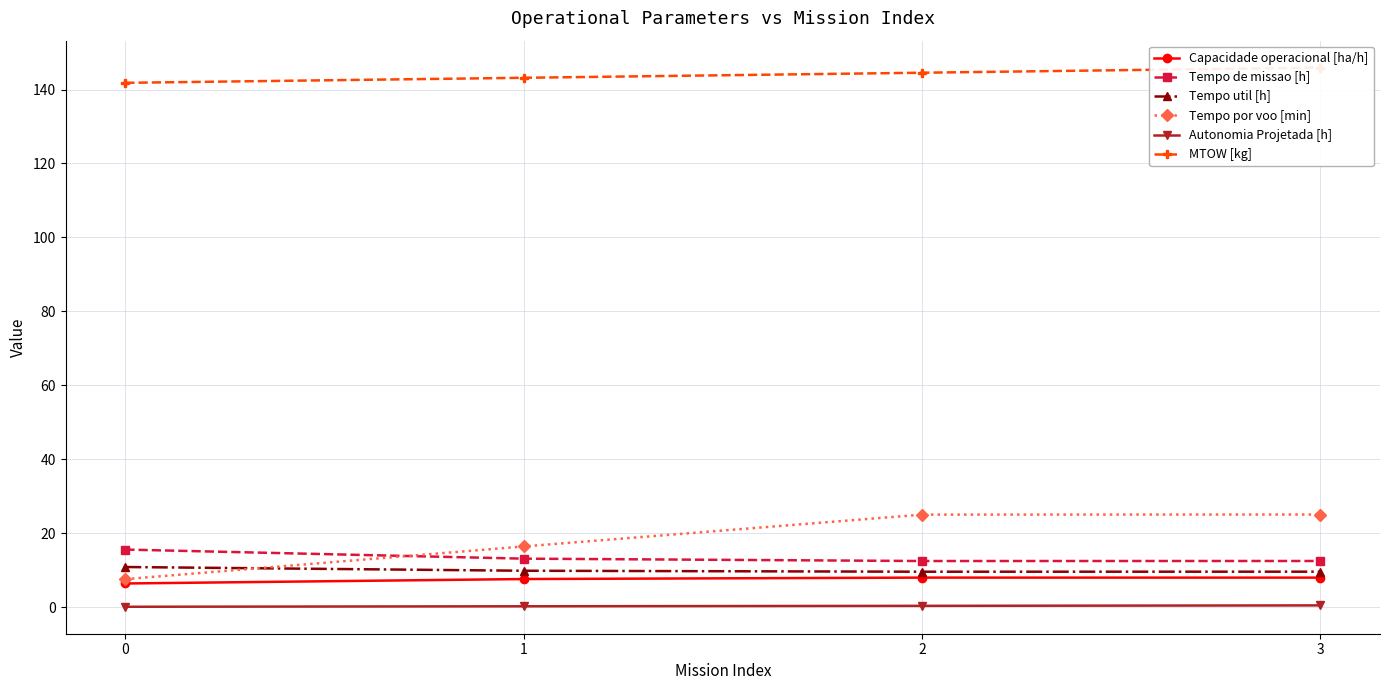

Which series has the largest total across all categories?

MTOW [kg]